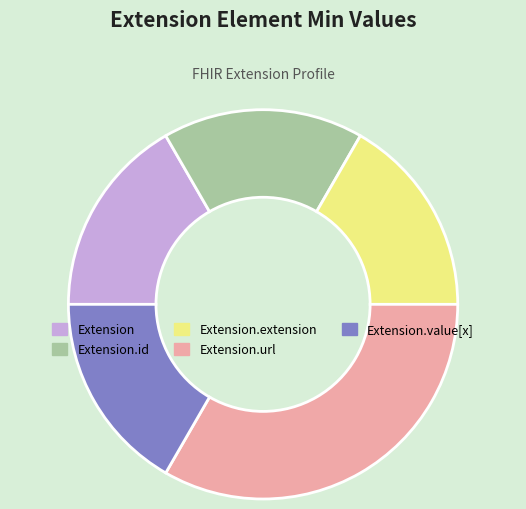

Does Extension.url represent more than half of the total?

No